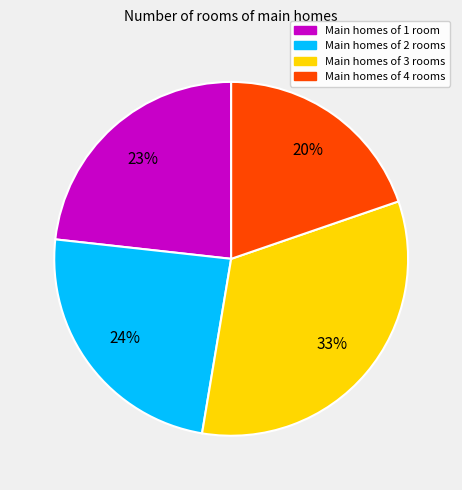

The Main homes of 2 rooms slice represents 31% of the pie. True or false?

False